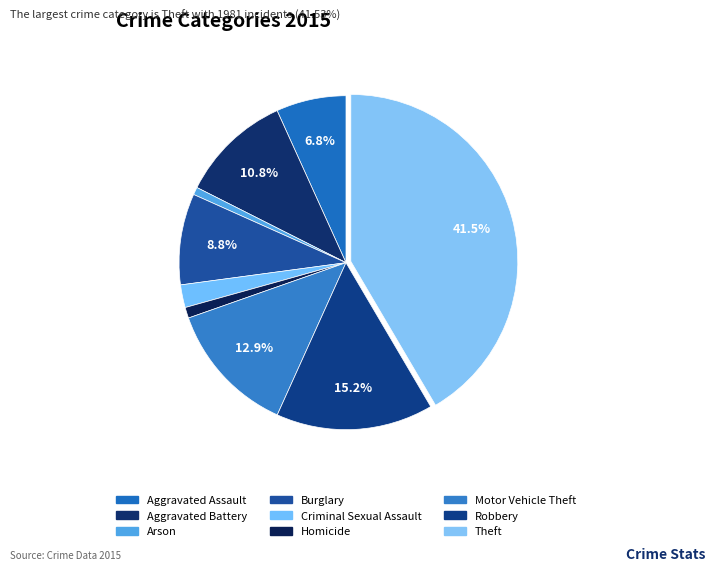

How many slices are in this pie chart?

9